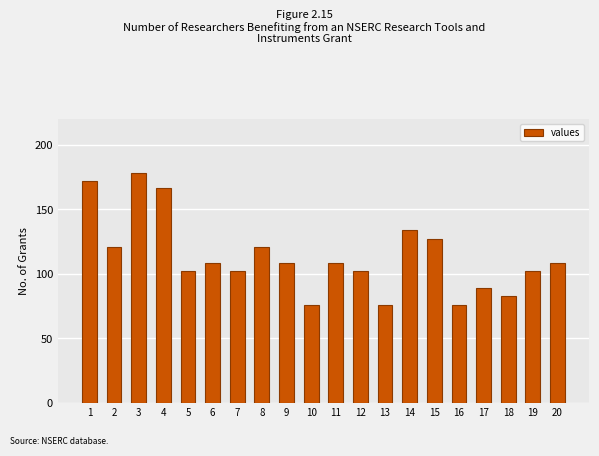

What is the difference between the maximum and second lowest values?

102